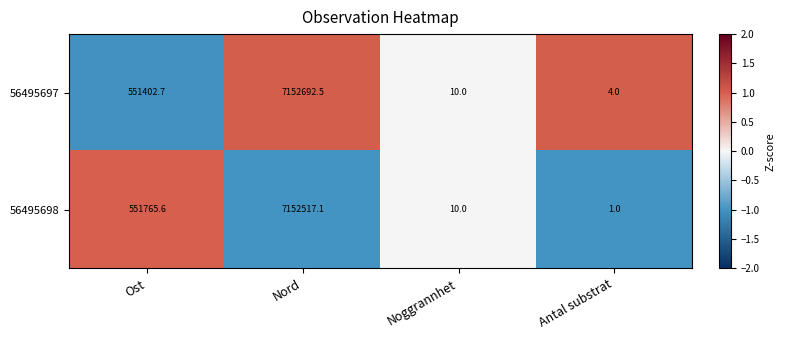

Is it true that 56495697 equals 551402.7 at Ost?

True